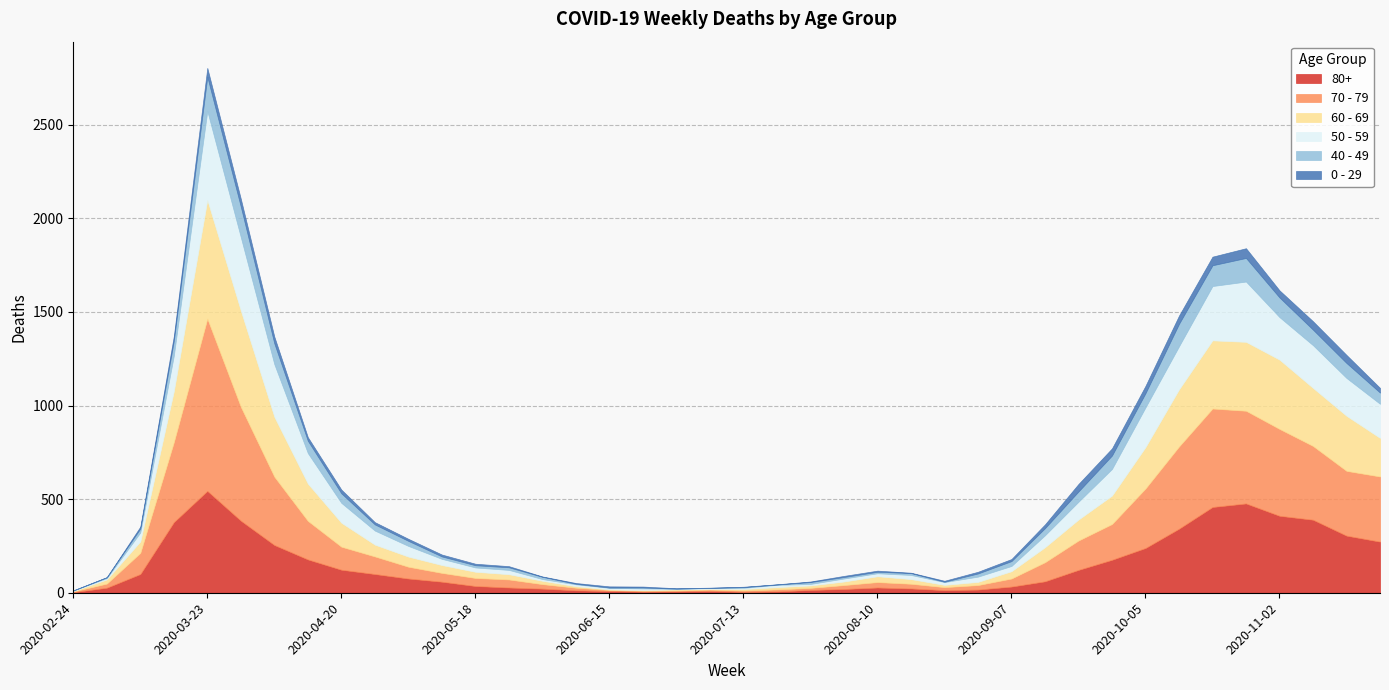

Which category has the highest value across all series?

2020-03-23